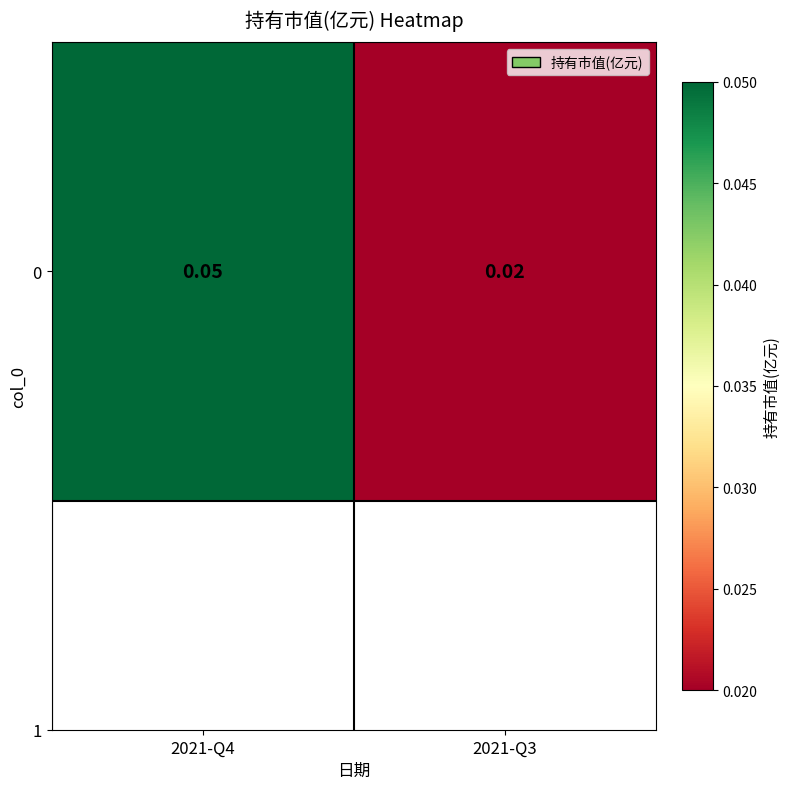

The value at 2021-Q3 is 0.0. True or false?

True